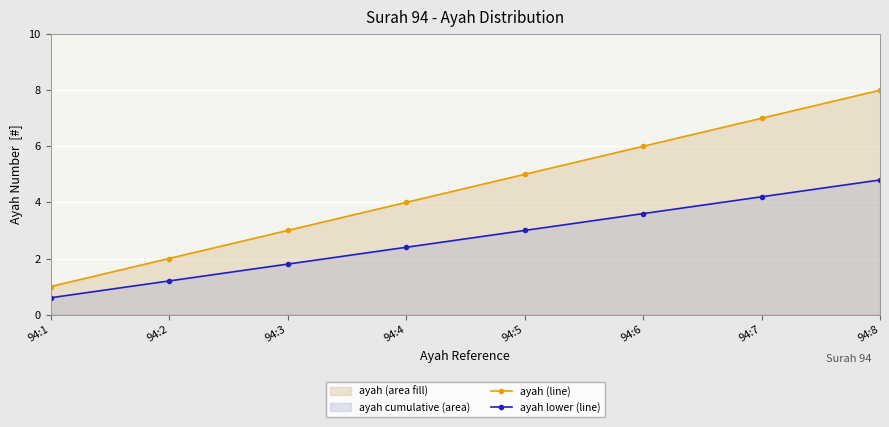

What is the difference between the second highest and second lowest values in the ayah lower (line) series?

3.0